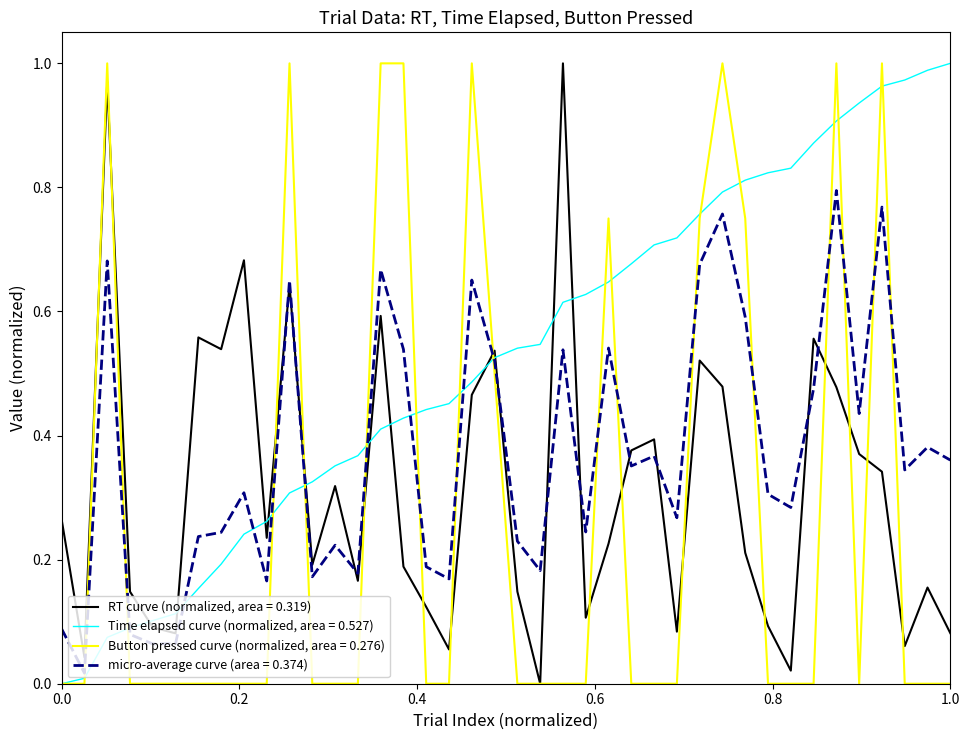

List the series in order of their overall mean, lowest first.

Button pressed curve (normalized, area = 0.276), RT curve (normalized, area = 0.319), micro-average curve (area = 0.374), Time elapsed curve (normalized, area = 0.527)